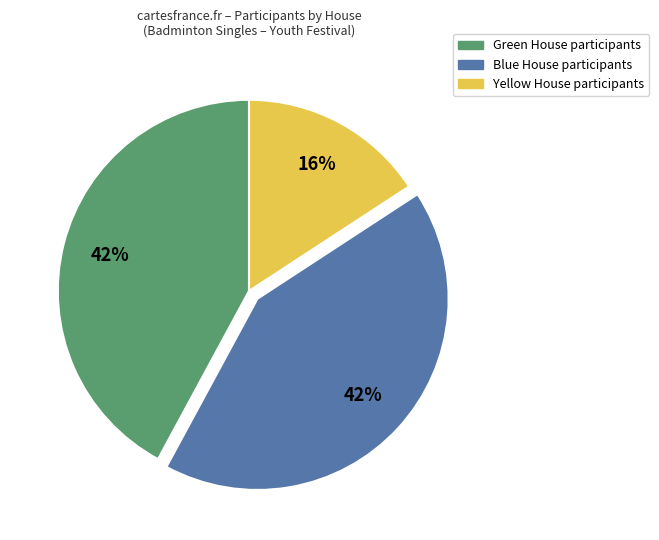

What is the ratio of the value at Yellow House participants to the value at Blue House participants?

0.4